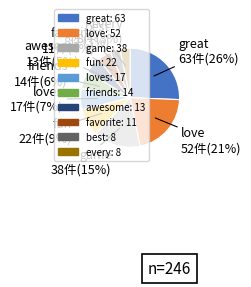

What percentage is the best slice, to the nearest percent?

3%